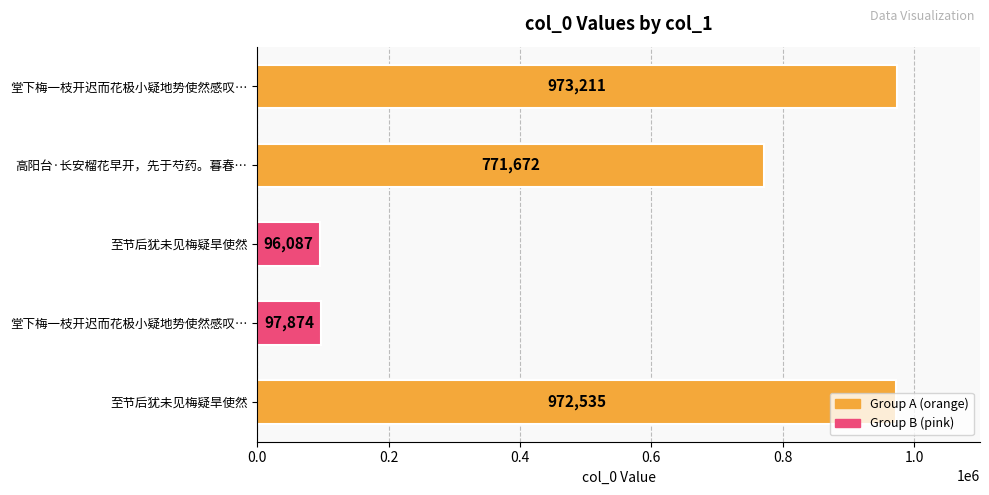

What is the smallest value displayed?

96087